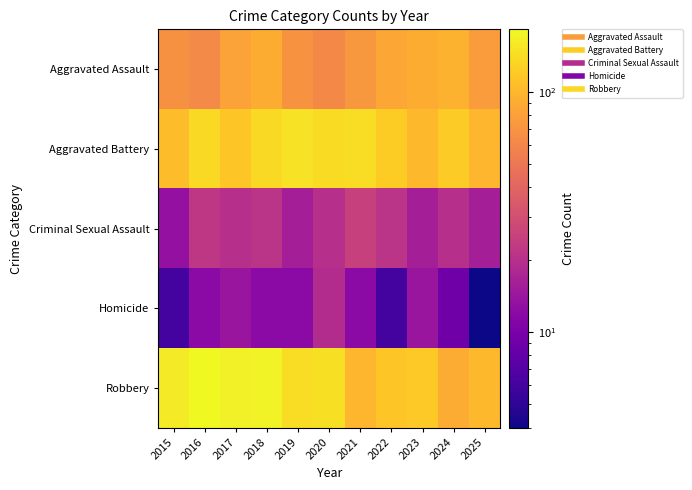

Reading left to right, transcribe all the data shown in this chart.

Aggravated Assault: 2015=68	2016=63	2017=81	2018=91	2019=69	2020=62	2021=73	2022=85	2023=91	2024=95	2025=76
Aggravated Battery: 2015=105	2016=139	2017=115	2018=138	2019=148	2020=140	2021=143	2022=122	2023=103	2024=120	2025=100
Criminal Sexual Assault: 2015=13	2016=22	2017=20	2018=21	2019=16	2020=20	2021=25	2022=21	2023=16	2024=20	2025=16
Homicide: 2015=6	2016=12	2017=14	2018=12	2019=12	2020=19	2021=12	2022=6	2023=14	2024=9	2025=4
Robbery: 2015=161	2016=182	2017=168	2018=173	2019=142	2020=147	2021=100	2022=116	2023=119	2024=89	2025=103